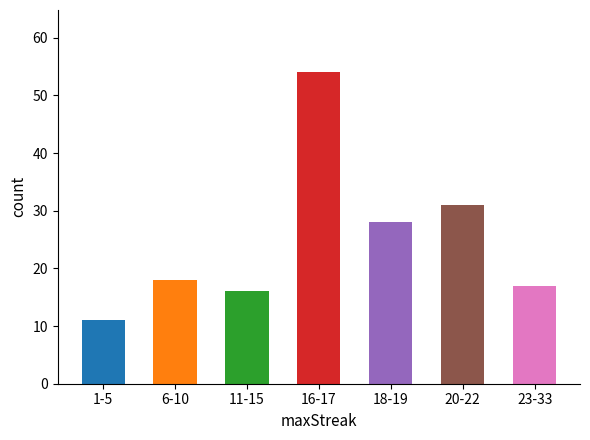

What is the sum of all values?

175